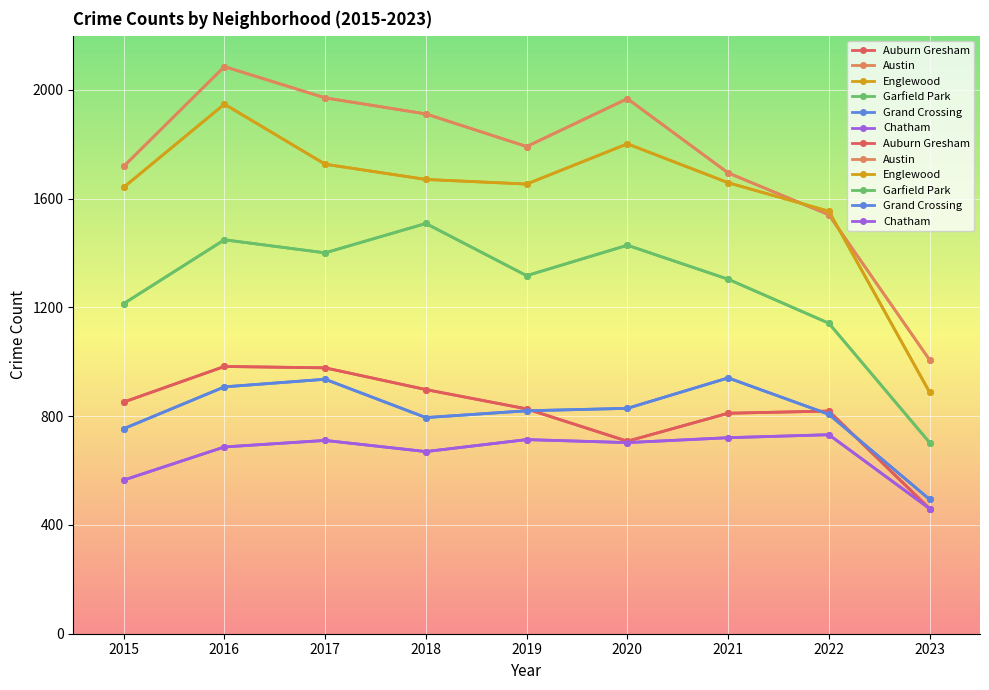

Which series has the largest range (max minus min)?

Austin